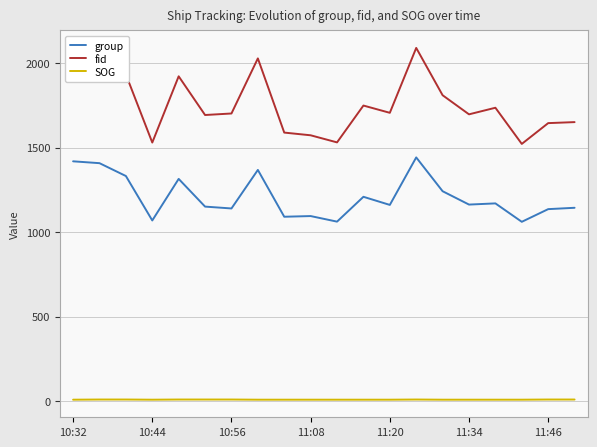

Is this an area chart (filled region under the line)?

No